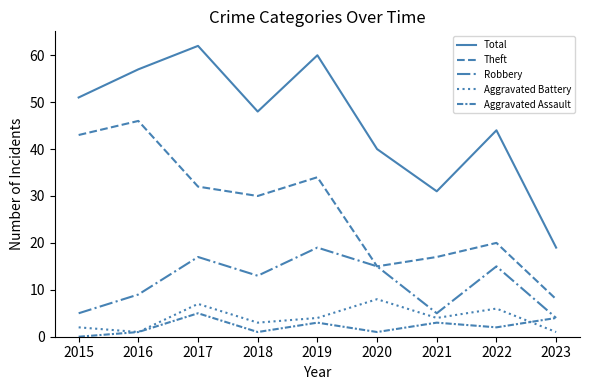

What is the approximate value of Aggravated Battery at 2015?

2